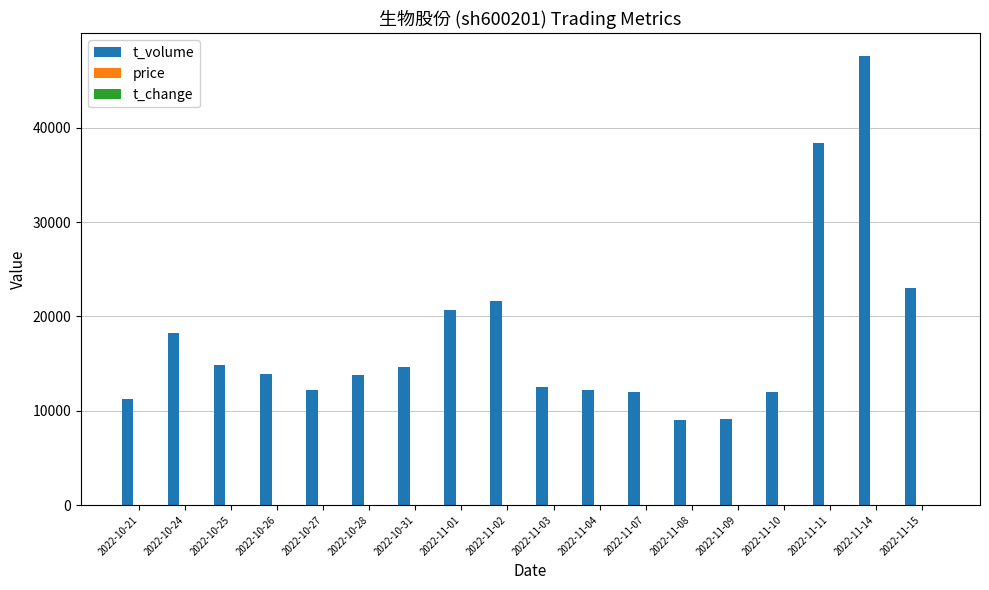

Between 2022-11-11 and 2022-11-15, which series saw the biggest shift?

t_volume